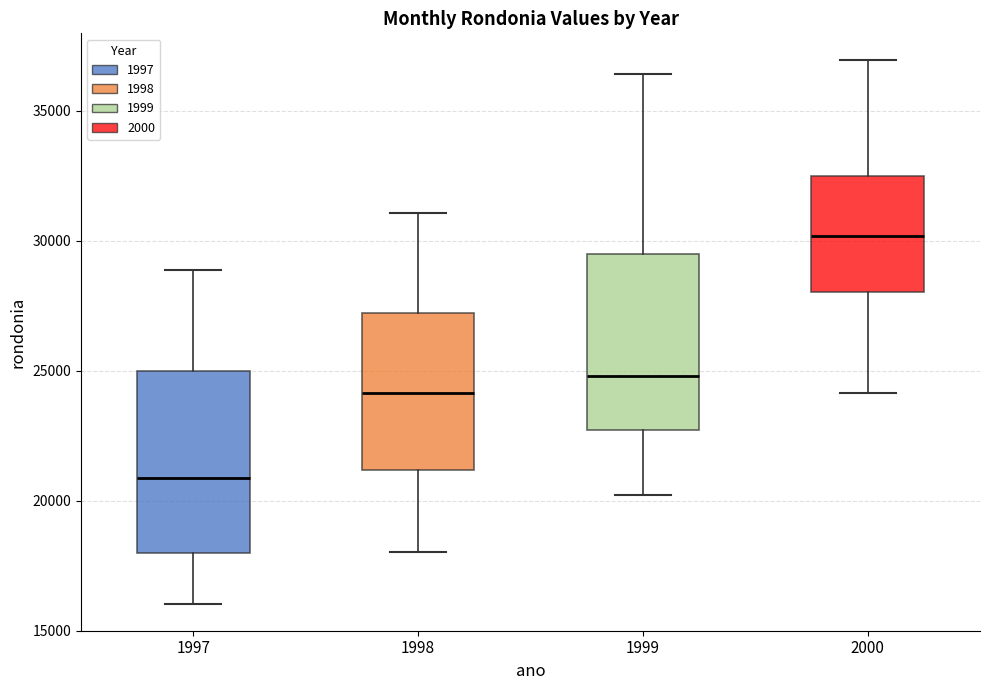

Reading left to right, transcribe this box plot: for each box, give where its median line is, the range the box spans, and where its two whiskers end, as read against the y-axis. The values are not printed on the chart, so give them approximately, as read against the axis.

1997: median 21000, box 18000 to 25000, whiskers 16000 to 29000
1998: median 24000, box 21000 to 27000, whiskers 18000 to 31000
1999: median 25000, box 22500 to 29500, whiskers 20000 to 36500
2000: median 30000, box 28000 to 32500, whiskers 24000 to 37000